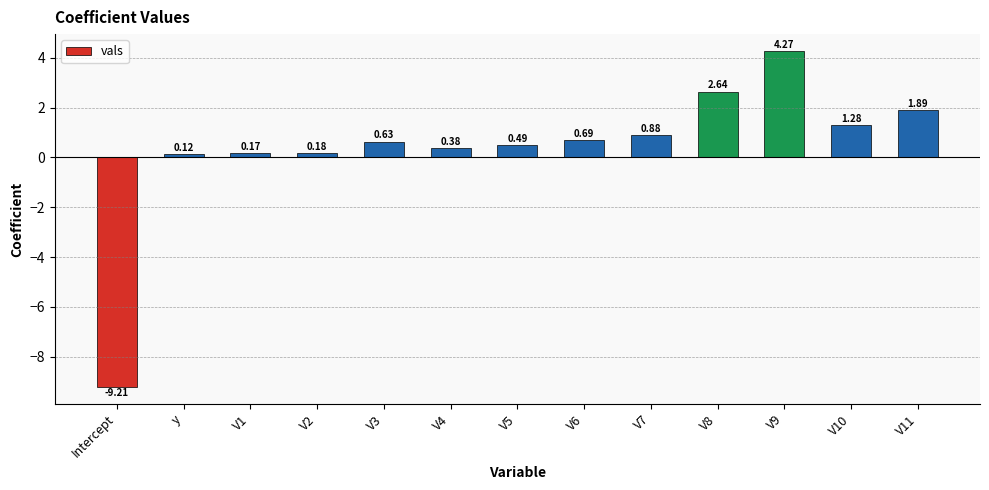

What is the label of the 9th bar from the right?

V3